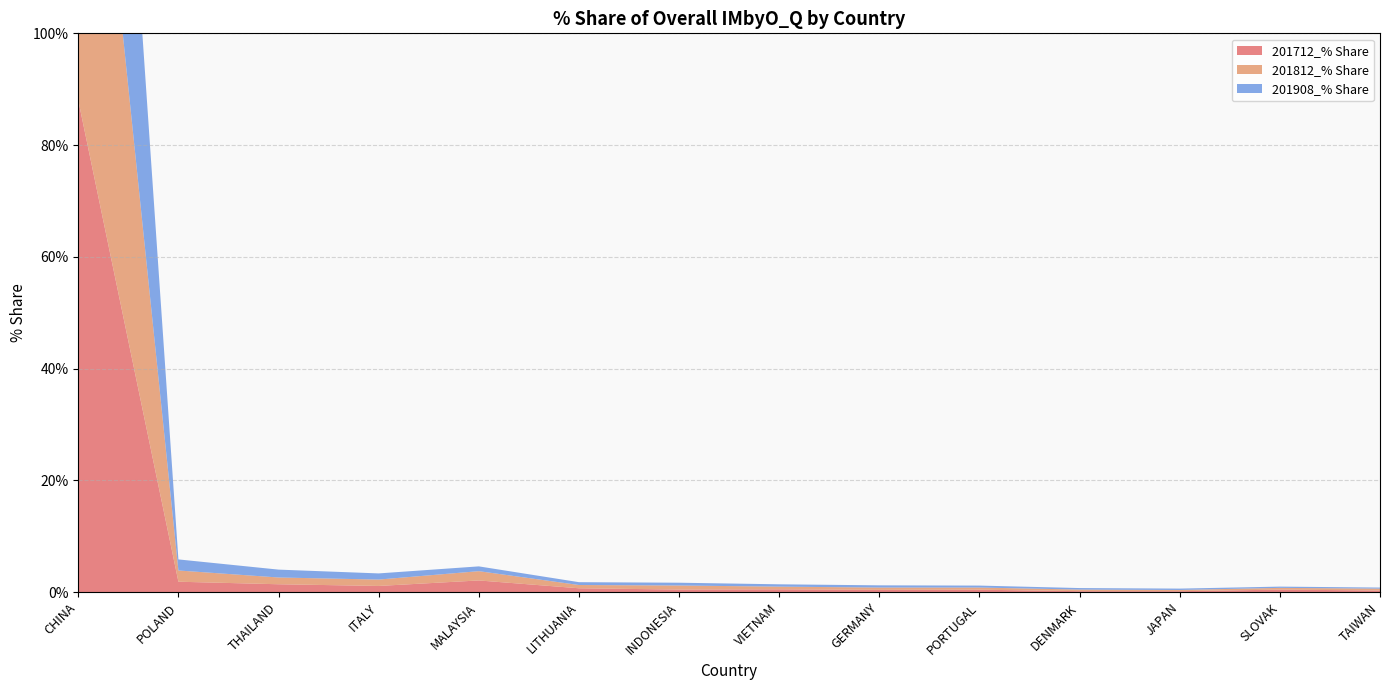

Reading left to right, what are all the values shown in this chart?

201712_% Share: 88.0	1.9	1.4	1.1	2.1	0.7	0.5	0.5	0.4	0.5	0.2	0.2	0.5	0.3
201812_% Share: 88.7	2.0	1.2	1.1	1.7	0.6	0.7	0.5	0.4	0.4	0.3	0.2	0.3	0.3
201908_% Share: 90.4	2.0	1.4	1.1	0.9	0.5	0.5	0.4	0.4	0.3	0.3	0.2	0.2	0.2